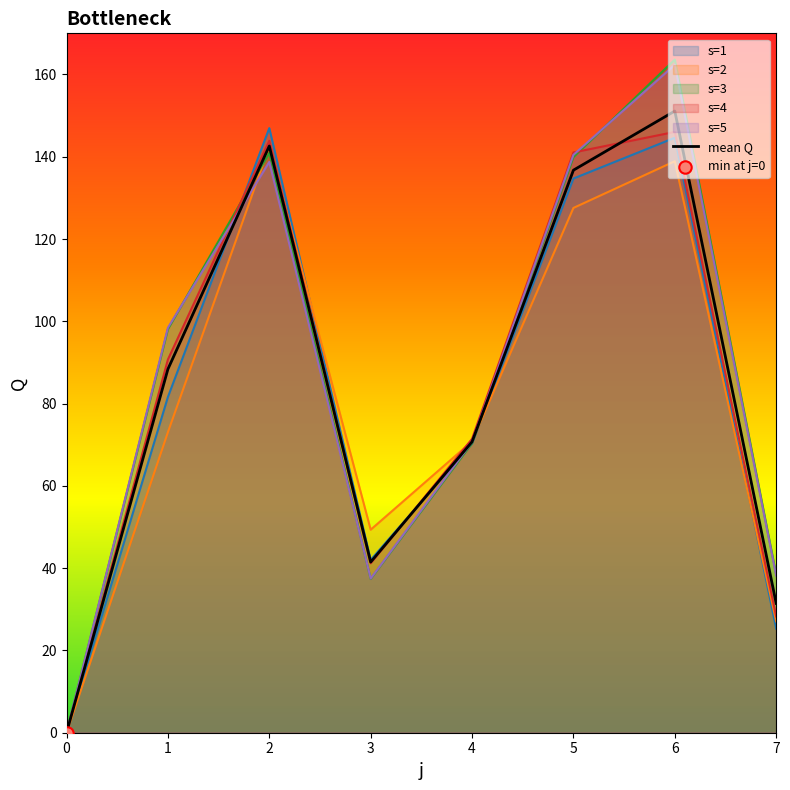

What are all the series names shown in the legend?

s=1, s=2, s=3, s=4, s=5